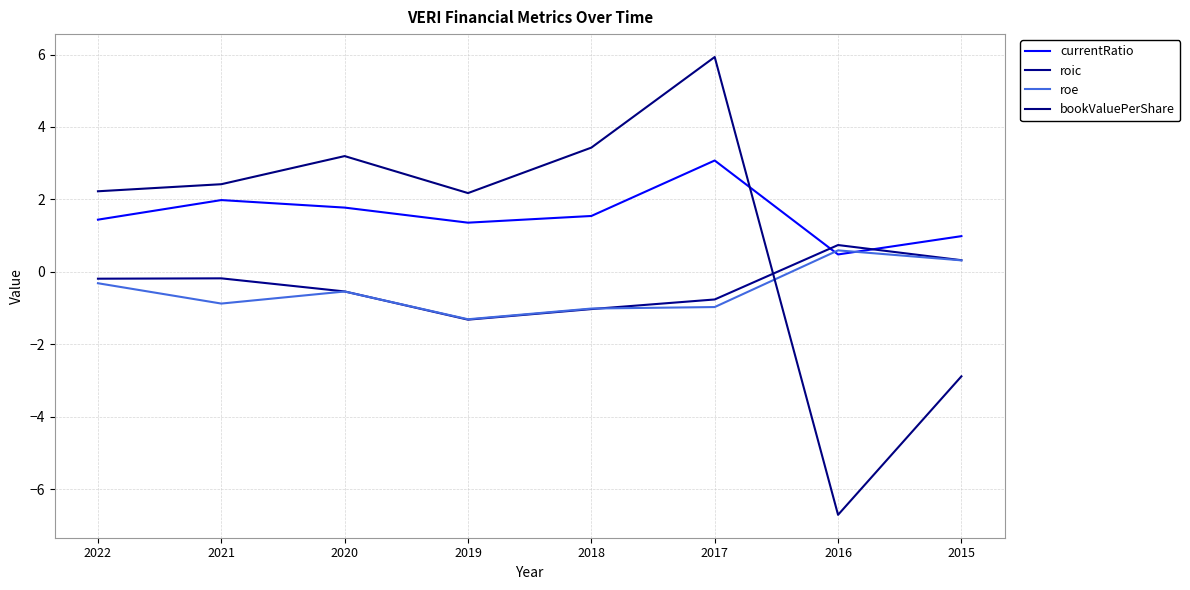

Between 2020 and 2016, which series saw the biggest shift?

bookValuePerShare